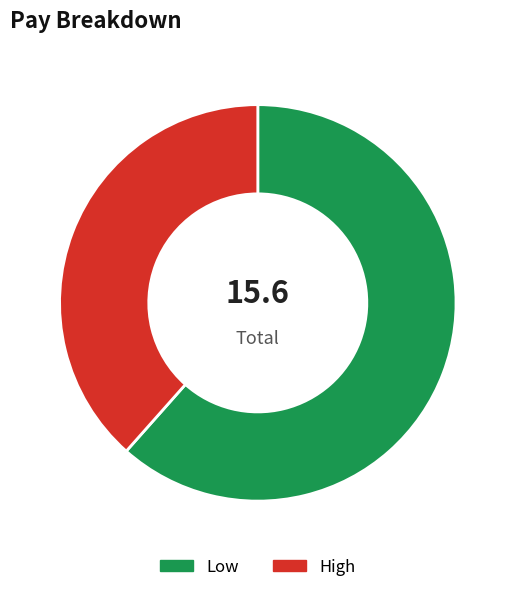

Which has a higher value, Low or High?

Low